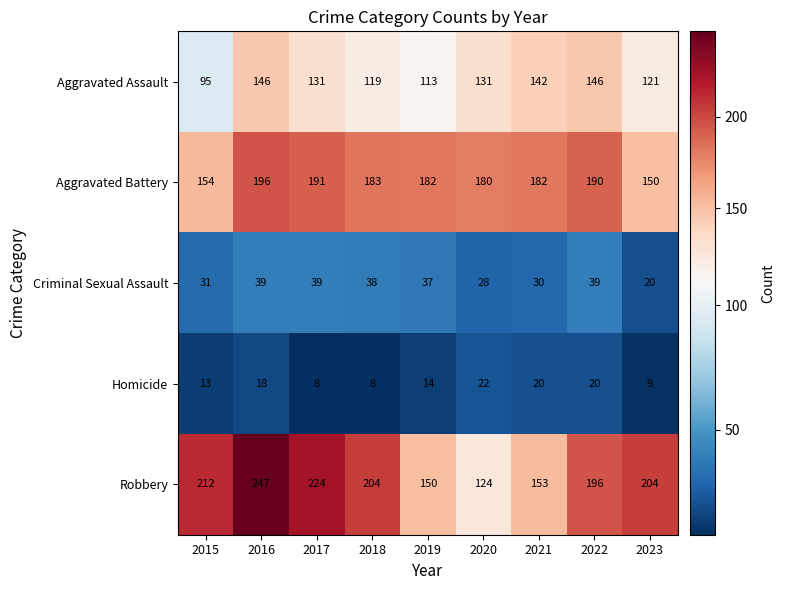

What is the lowest value of the Criminal Sexual Assault series?

20